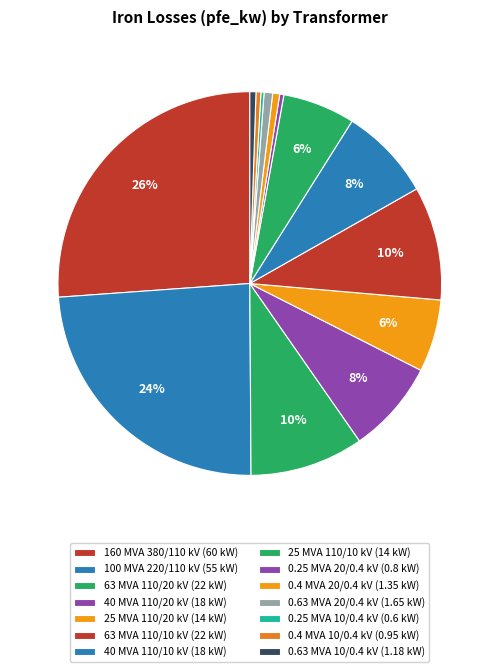

Which category has the smallest portion of the pie?

0.25 MVA 10/0.4 kV